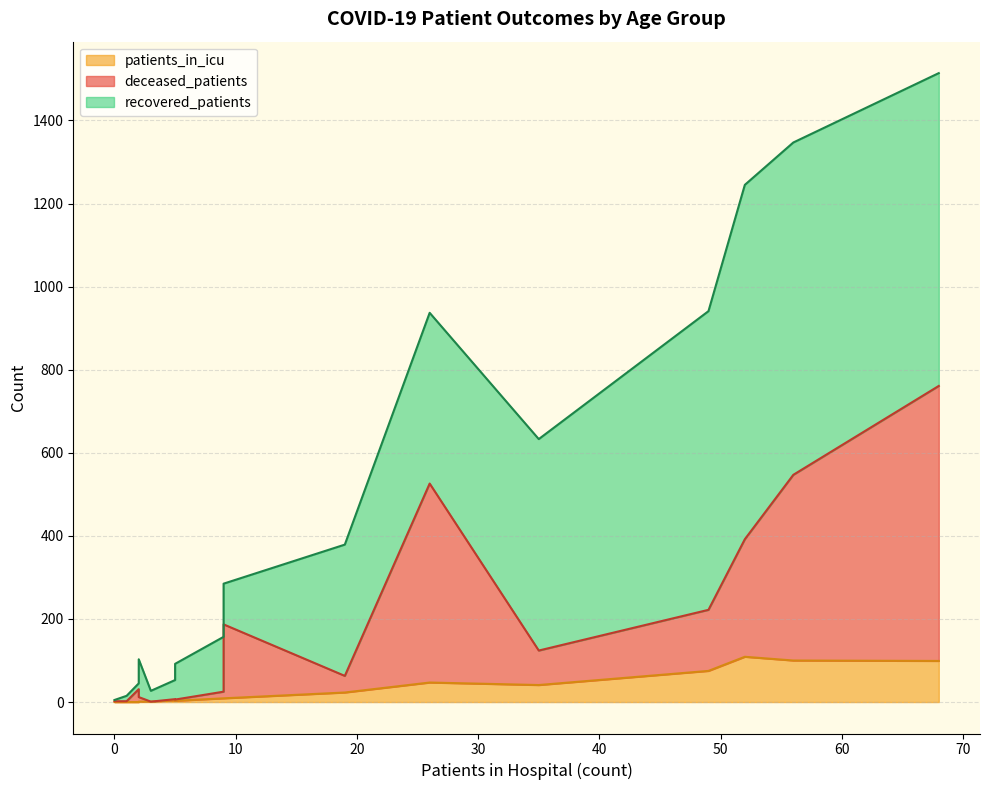

The value of deceased_patients at >90 is 1. True or false?

False